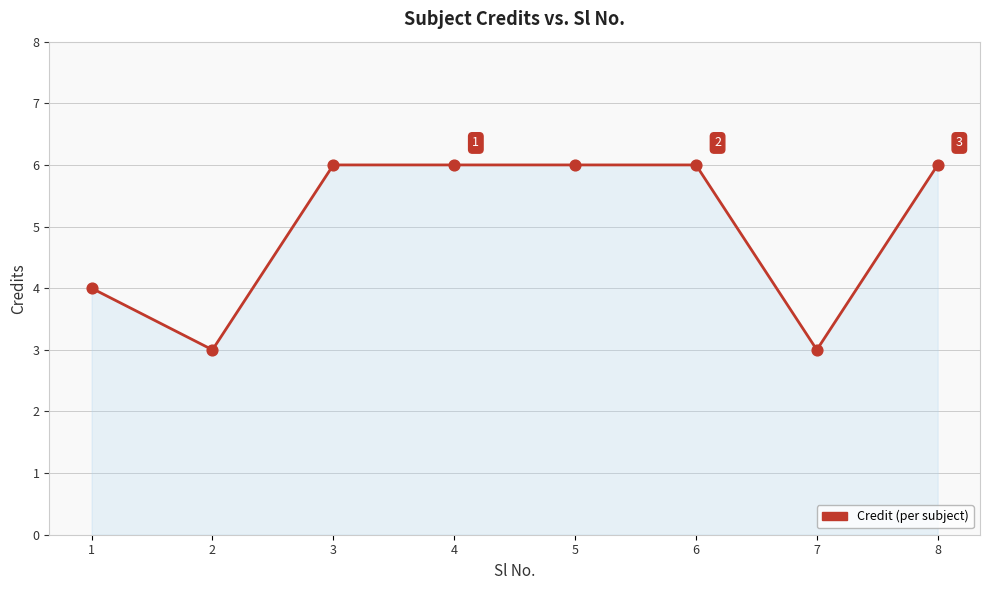

Approximately how many times larger is the value at 1 compared to 7?

1.3